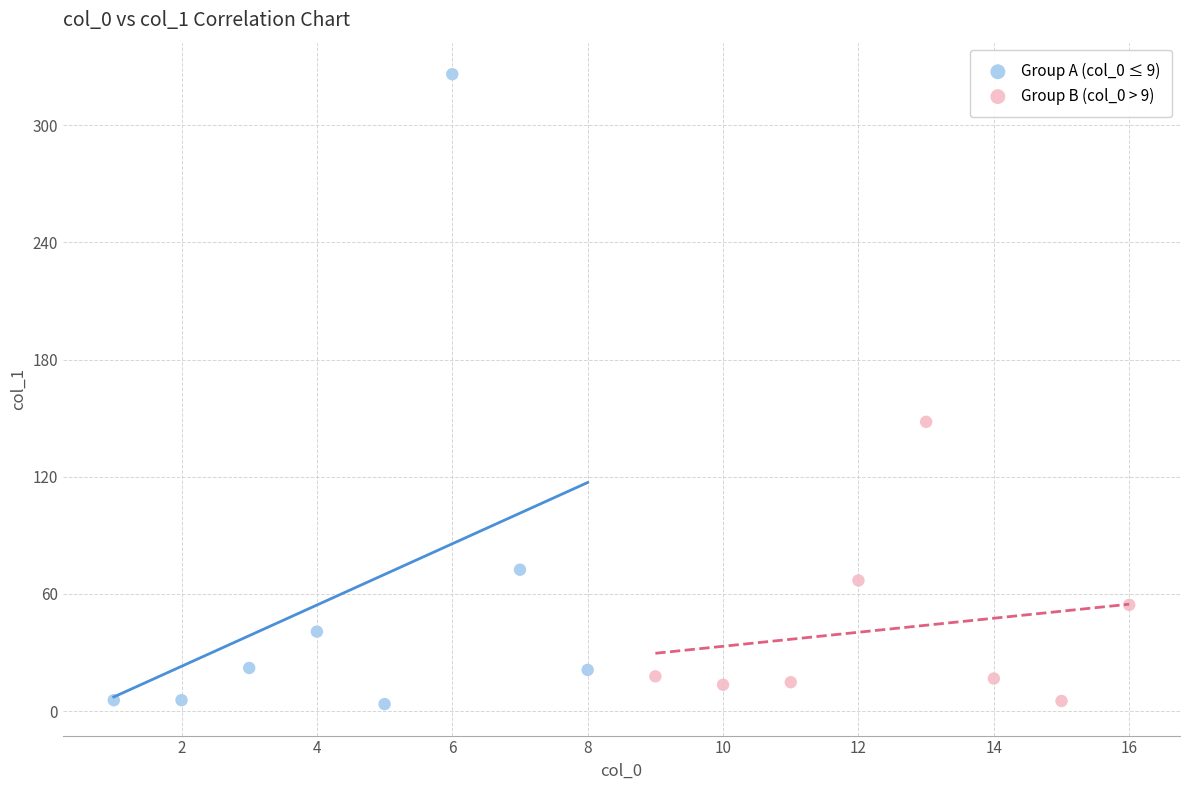

Which series reaches the maximum Y coordinate?

Group A (col_0 ≤ 9)